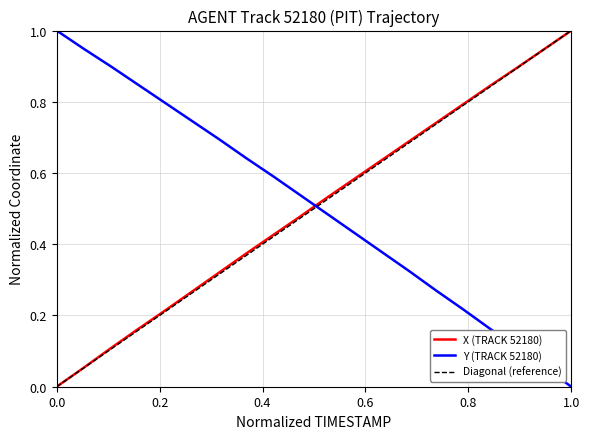

Which series has the widest spread of values?

X